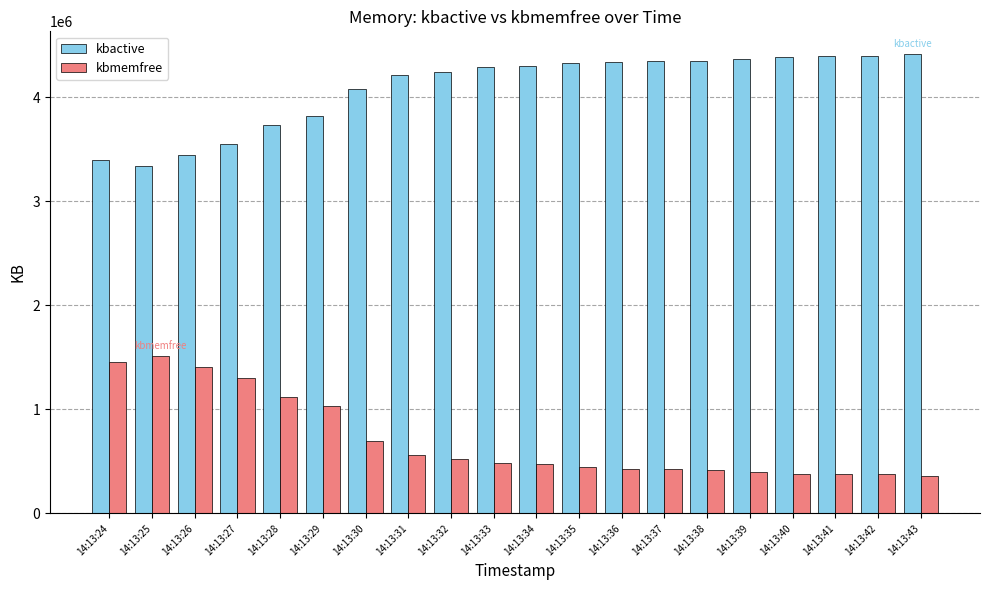

Where does the kbmemfree series first go above 487112?

14:13:24